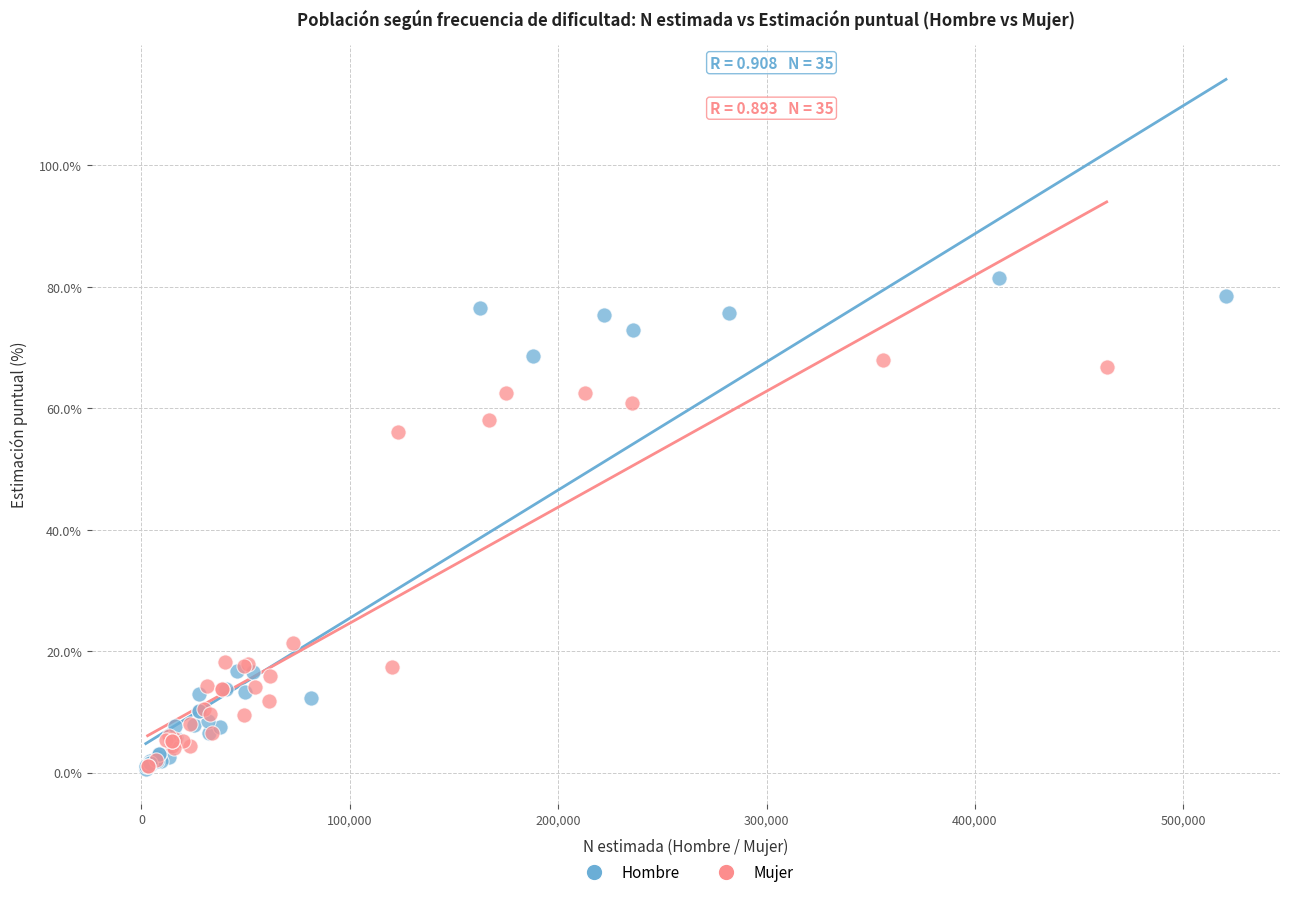

What are all the series names shown in the legend?

Hombre, Mujer